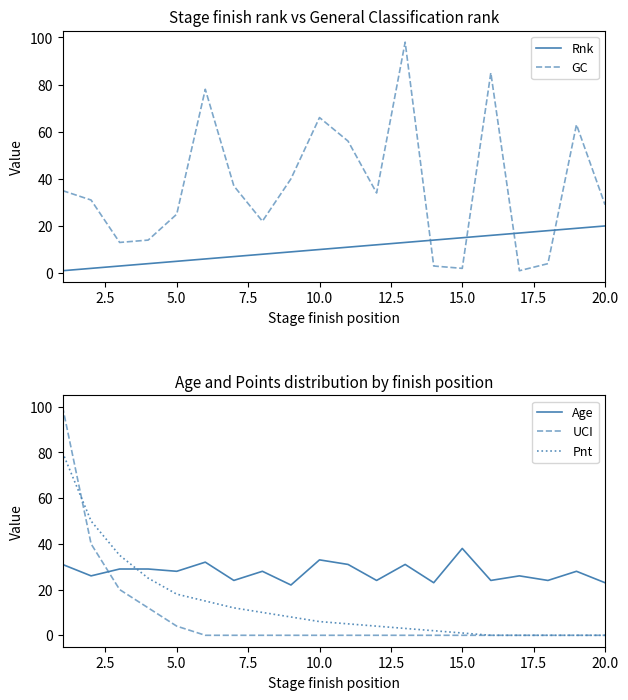

The Rnk series shows 12 at 15.0. True or false?

False